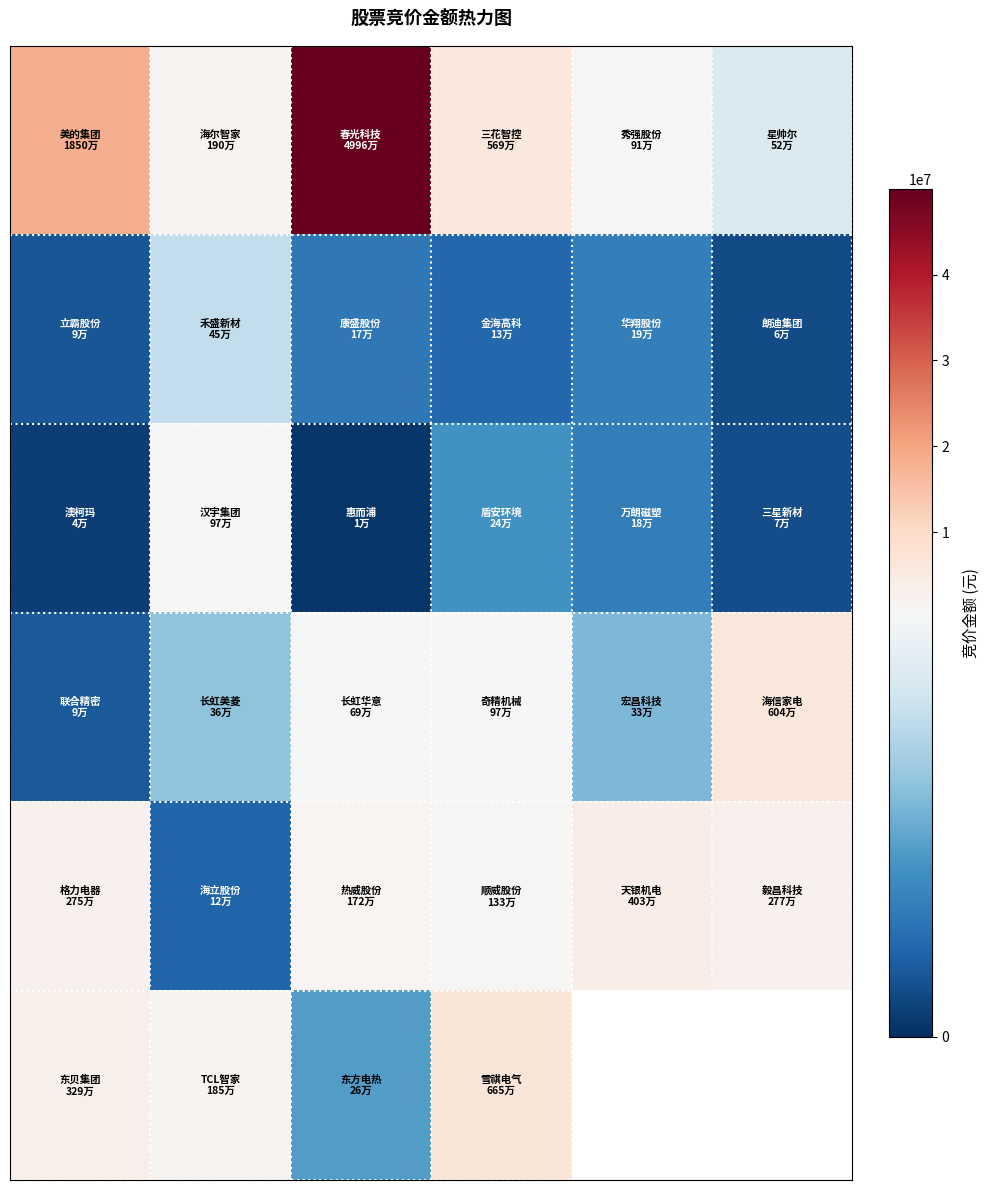

Between 0 and 3, which series saw the biggest shift?

row_0